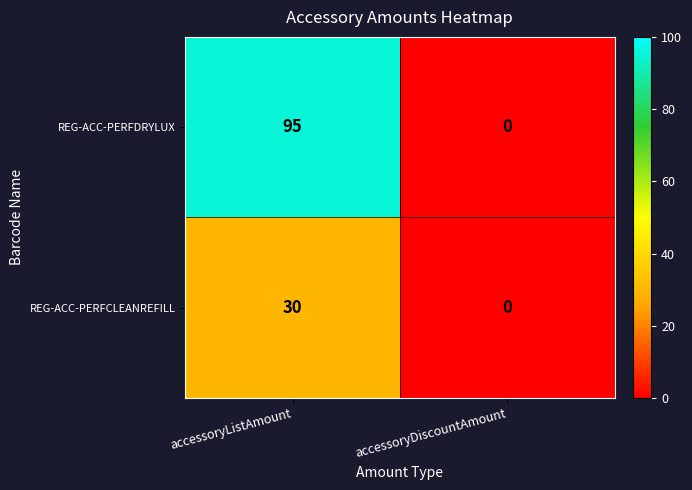

Between accessoryListAmount and accessoryDiscountAmount, which series saw the biggest shift?

REG-ACC-PERFDRYLUX